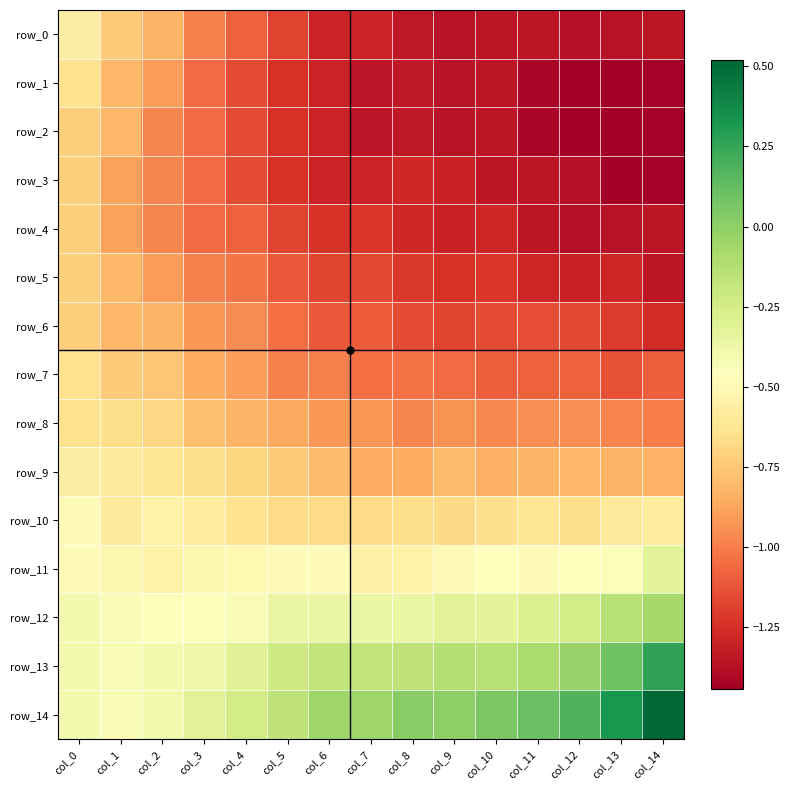

Which category has the lowest value in the row_7 series?

col_13